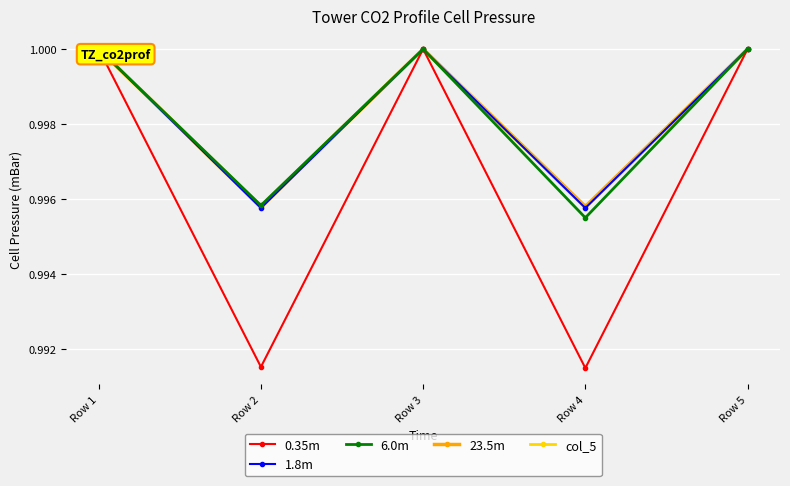

True or false: 1.8m has more than 2 interior local peaks.

False